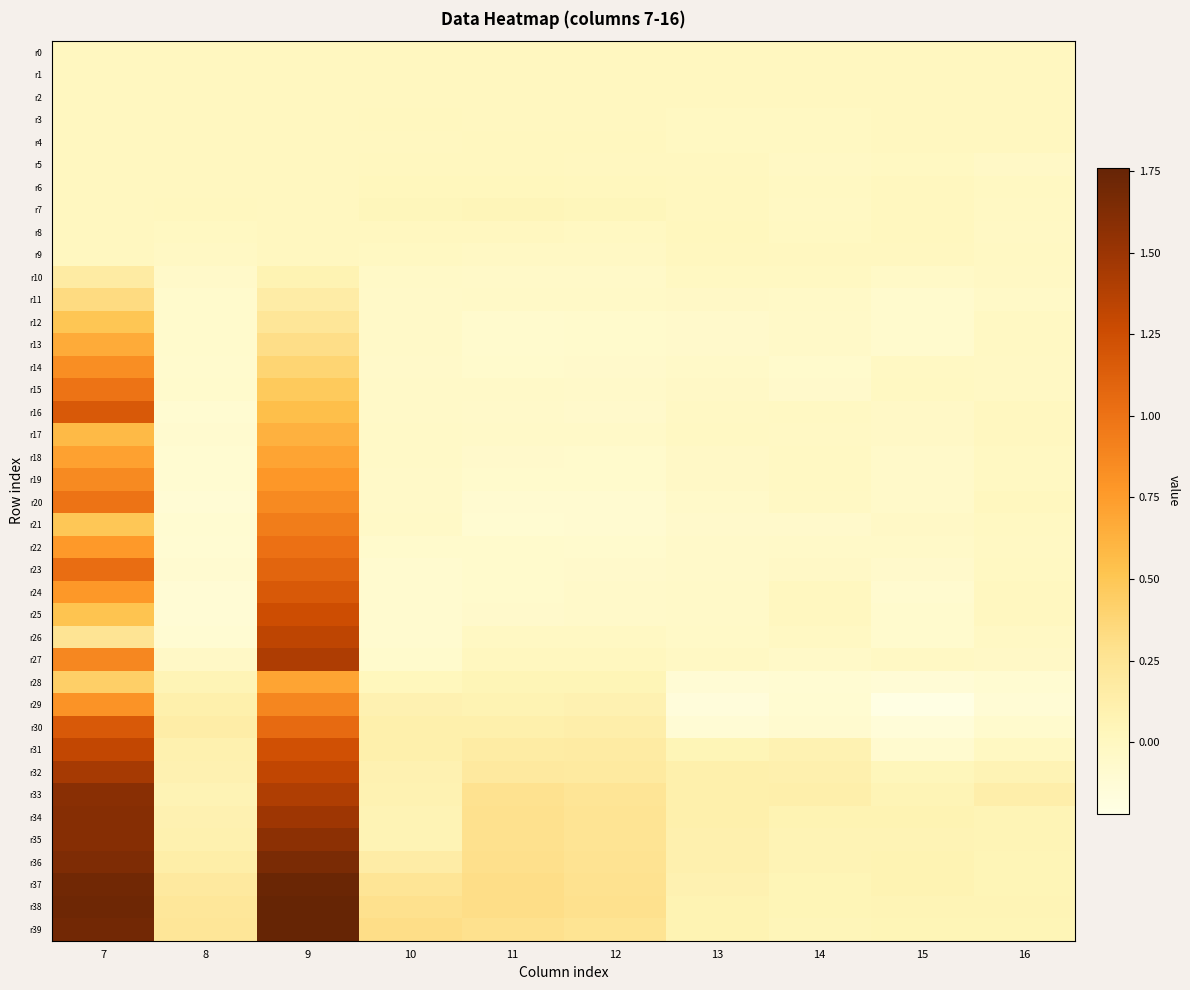

Reading left to right, what are all the values shown in this chart?

r0: 7=0.0	8=0.0	9=0.0	10=0.0	11=0.0	12=0.0	13=0.0	14=0.0	15=0.0	16=0.0
r1: 7=0.0	8=0.0	9=0.0	10=0.0	11=-0.0	12=-0.0	13=-0.0	14=-0.0	15=0.0	16=-0.0
r2: 7=0.0	8=-0.0	9=0.0	10=0.0	11=-0.0	12=-0.0	13=-0.0	14=-0.0	15=0.0	16=0.0
r3: 7=0.0	8=-0.0	9=0.0	10=0.0	11=0.0	12=0.0	13=-0.0	14=-0.0	15=-0.0	16=-0.0
r4: 7=0.0	8=0.0	9=0.0	10=0.0	11=0.0	12=0.0	13=-0.0	14=-0.0	15=-0.0	16=-0.0
r5: 7=0.0	8=0.0	9=0.0	10=0.0	11=0.0	12=0.0	13=-0.0	14=-0.0	15=-0.0	16=-0.0
r6: 7=0.0	8=-0.0	9=0.0	10=0.0	11=0.0	12=0.0	13=0.0	14=-0.0	15=0.0	16=-0.0
r7: 7=0.0	8=0.0	9=0.0	10=0.0	11=0.0	12=0.0	13=0.0	14=-0.0	15=0.0	16=-0.0
r8: 7=0.0	8=-0.0	9=0.0	10=0.0	11=-0.0	12=-0.0	13=0.0	14=-0.0	15=0.0	16=-0.0
r9: 7=0.0	8=-0.0	9=0.0	10=-0.0	11=-0.0	12=-0.0	13=0.0	14=-0.0	15=-0.0	16=-0.0
r10: 7=0.2	8=-0.1	9=0.1	10=-0.0	11=-0.0	12=-0.0	13=-0.0	14=-0.0	15=-0.0	16=-0.0
r11: 7=0.3	8=-0.1	9=0.2	10=-0.0	11=-0.0	12=-0.0	13=-0.0	14=-0.0	15=-0.1	16=-0.0
r12: 7=0.5	8=-0.1	9=0.2	10=-0.0	11=-0.1	12=-0.1	13=-0.1	14=-0.0	15=-0.1	16=-0.0
r13: 7=0.7	8=-0.1	9=0.3	10=-0.0	11=-0.1	12=-0.1	13=-0.1	14=-0.0	15=-0.1	16=-0.0
r14: 7=0.8	8=-0.1	9=0.4	10=-0.1	11=-0.1	12=-0.1	13=-0.0	14=-0.1	15=-0.0	16=-0.0
r15: 7=1.0	8=-0.1	9=0.5	10=-0.0	11=-0.0	12=-0.1	13=-0.0	14=-0.1	15=-0.0	16=-0.0
r16: 7=1.2	8=-0.1	9=0.5	10=-0.0	11=-0.1	12=-0.1	13=-0.0	14=-0.0	15=-0.0	16=-0.0
r17: 7=0.6	8=-0.1	9=0.6	10=-0.0	11=-0.0	12=-0.0	13=-0.0	14=-0.0	15=-0.0	16=-0.0
r18: 7=0.7	8=-0.1	9=0.7	10=-0.0	11=-0.1	12=-0.1	13=-0.0	14=-0.0	15=-0.1	16=-0.0
r19: 7=0.9	8=-0.1	9=0.8	10=-0.0	11=-0.1	12=-0.1	13=-0.0	14=-0.0	15=-0.1	16=-0.0
r20: 7=1.0	8=-0.1	9=0.9	10=-0.0	11=-0.1	12=-0.1	13=-0.1	14=-0.0	15=-0.1	16=0.0
r21: 7=0.5	8=-0.1	9=0.9	10=-0.0	11=-0.1	12=-0.1	13=-0.1	14=-0.1	15=-0.0	16=-0.0
r22: 7=0.8	8=-0.1	9=1.0	10=-0.1	11=-0.1	12=-0.1	13=-0.1	14=-0.0	15=-0.0	16=-0.0
r23: 7=1.0	8=-0.1	9=1.1	10=-0.1	11=-0.1	12=-0.1	13=-0.1	14=-0.0	15=-0.1	16=-0.0
r24: 7=0.8	8=-0.1	9=1.2	10=-0.1	11=-0.1	12=-0.1	13=-0.0	14=0.0	15=-0.1	16=0.0
r25: 7=0.5	8=-0.1	9=1.2	10=-0.1	11=-0.1	12=-0.1	13=-0.0	14=0.0	15=-0.1	16=0.0
r26: 7=0.3	8=-0.1	9=1.3	10=-0.1	11=-0.0	12=-0.0	13=-0.0	14=-0.0	15=-0.1	16=-0.0
r27: 7=0.9	8=-0.0	9=1.4	10=-0.1	11=0.0	12=0.0	13=-0.0	14=-0.0	15=-0.0	16=-0.0
r28: 7=0.4	8=0.1	9=0.7	10=0.0	11=0.1	12=0.1	13=-0.1	14=-0.1	15=-0.1	16=-0.1
r29: 7=0.8	8=0.1	9=0.9	10=0.1	11=0.1	12=0.1	13=-0.2	14=-0.1	15=-0.2	16=-0.1
r30: 7=1.2	8=0.1	9=1.1	10=0.1	11=0.1	12=0.1	13=-0.1	14=-0.1	15=-0.1	16=-0.1
r31: 7=1.3	8=0.1	9=1.2	10=0.1	11=0.2	12=0.2	13=0.1	14=0.1	15=-0.1	16=-0.0
r32: 7=1.4	8=0.1	9=1.3	10=0.1	11=0.2	12=0.2	13=0.1	14=0.1	15=0.0	16=0.1
r33: 7=1.6	8=0.1	9=1.4	10=0.1	11=0.3	12=0.2	13=0.1	14=0.1	15=0.1	16=0.1
r34: 7=1.6	8=0.1	9=1.5	10=0.1	11=0.3	12=0.3	13=0.1	14=0.1	15=0.1	16=0.1
r35: 7=1.6	8=0.1	9=1.6	10=0.1	11=0.3	12=0.3	13=0.1	14=0.1	15=0.1	16=0.1
r36: 7=1.6	8=0.1	9=1.7	10=0.2	11=0.3	12=0.3	13=0.1	14=0.1	15=0.1	16=0.1
r37: 7=1.7	8=0.2	9=1.7	10=0.2	11=0.3	12=0.3	13=0.1	14=0.1	15=0.1	16=0.1
r38: 7=1.7	8=0.2	9=1.8	10=0.3	11=0.3	12=0.3	13=0.1	14=0.1	15=0.1	16=0.1
r39: 7=1.7	8=0.2	9=1.8	10=0.3	11=0.3	12=0.3	13=0.1	14=0.1	15=0.1	16=0.1